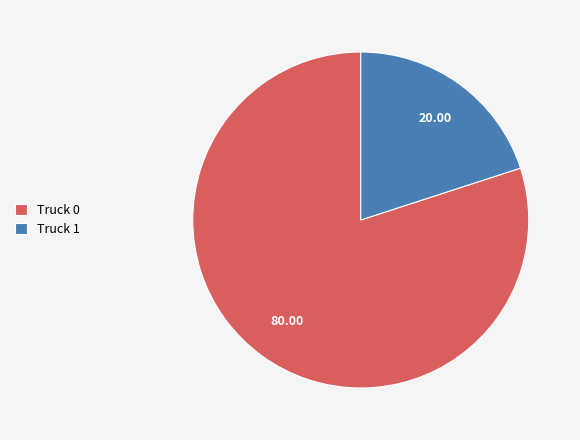

Is there any slice that represents more than half of the pie?

Yes